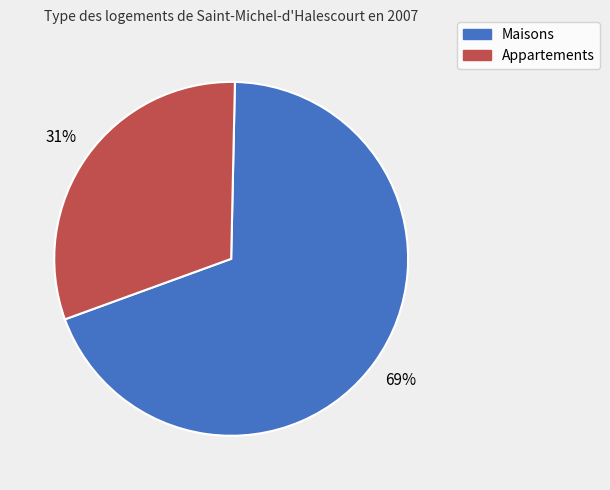

Does any single category account for the majority?

Yes